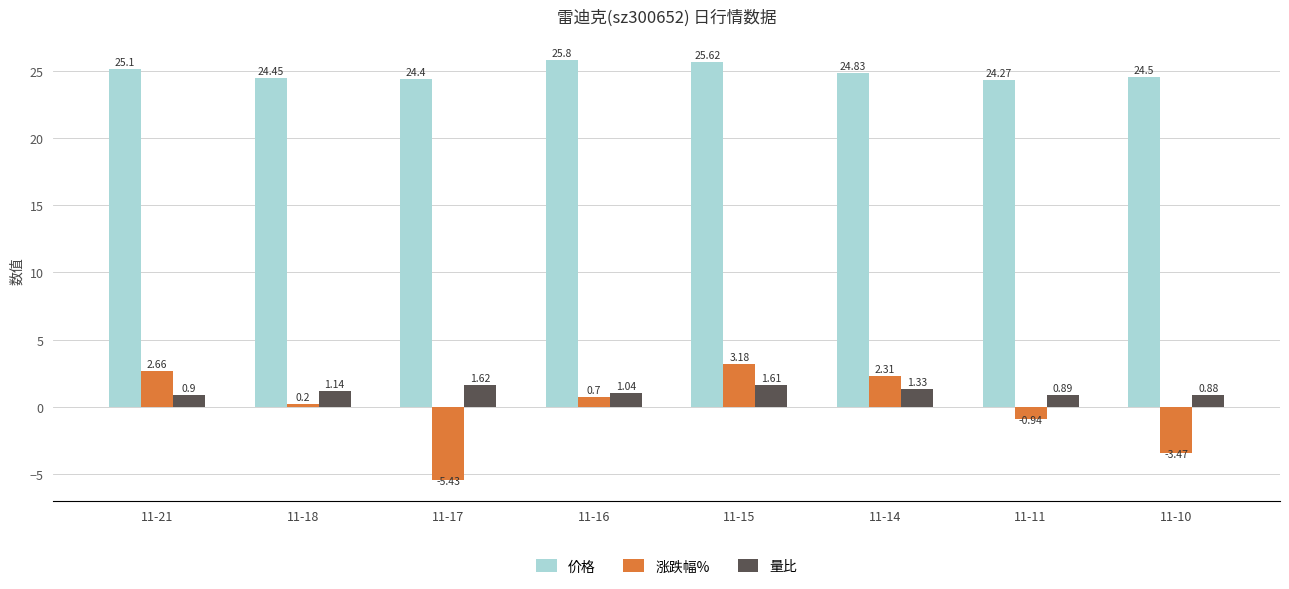

Is the value of 涨跌幅% at 11-17 greater than the value of 量比 at 11-18?

No